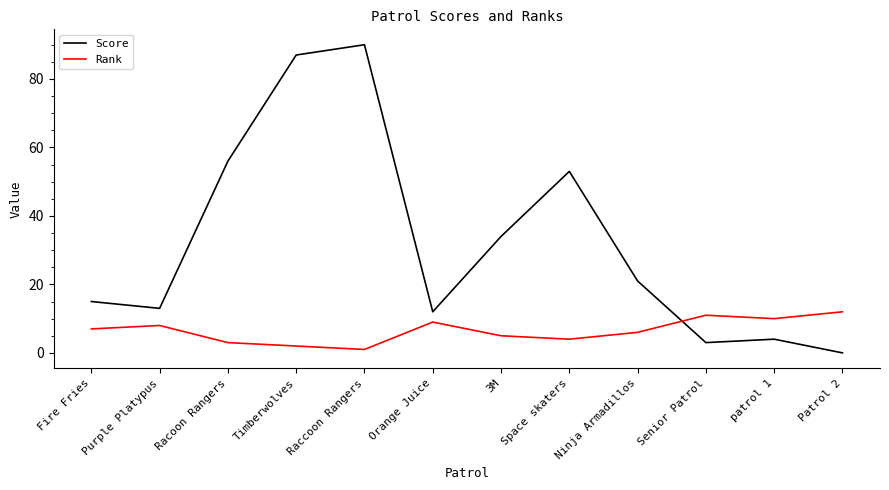

How many times do Score and Rank cross each other?

1